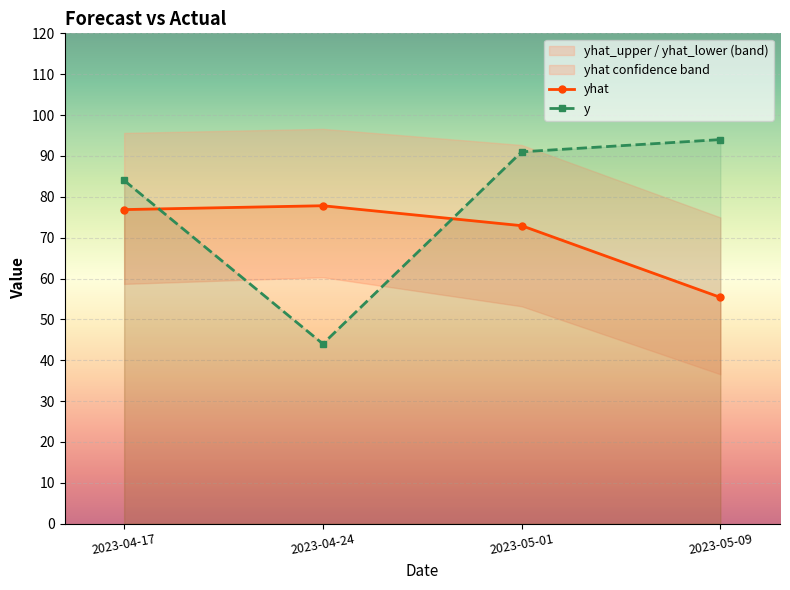

What is the difference between the maximum and second lowest values in the y series?

10.0